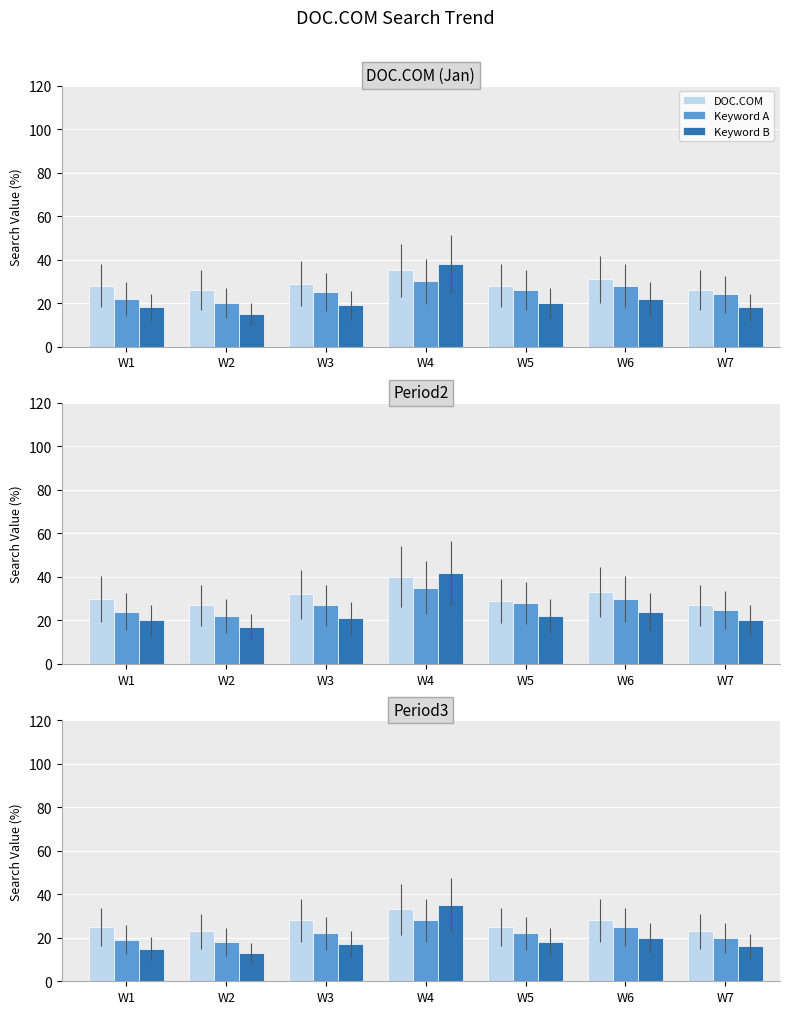

What is the difference between the maximum and second lowest values in the Keyword A series?

9